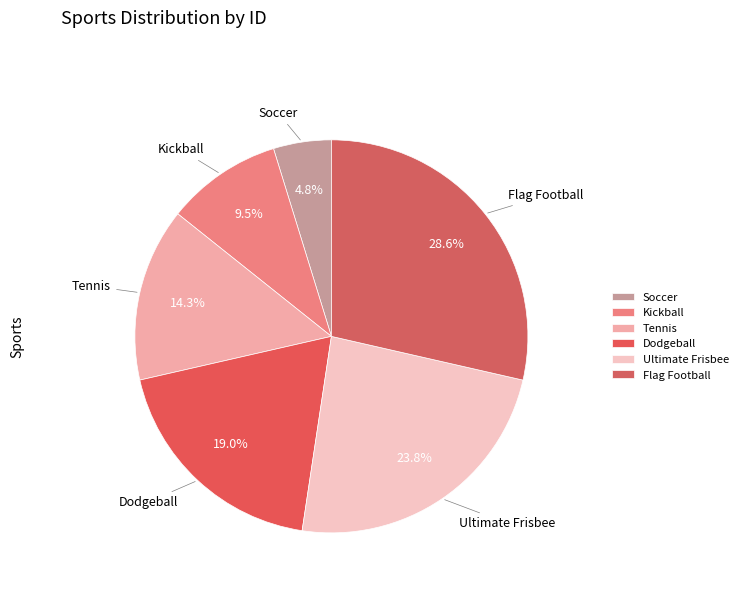

Rank the categories by value from highest to lowest.

Flag Football, Ultimate Frisbee, Dodgeball, Tennis, Kickball, Soccer